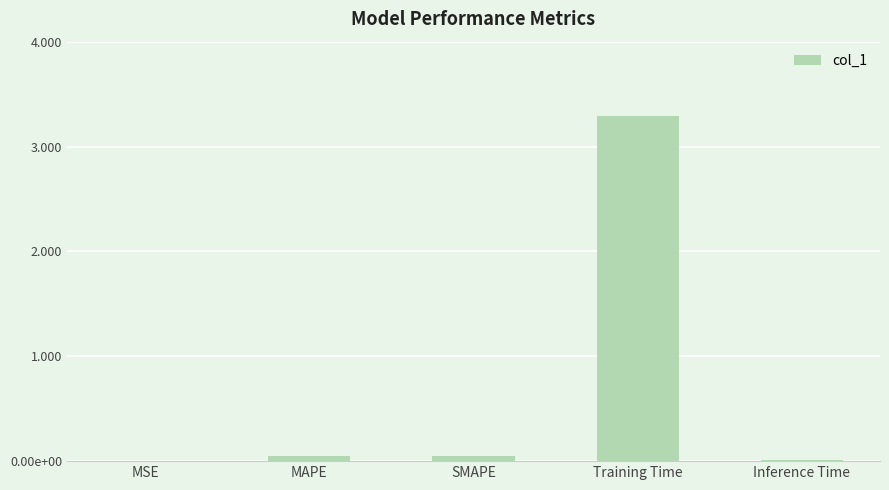

How many data points does each series have?

5